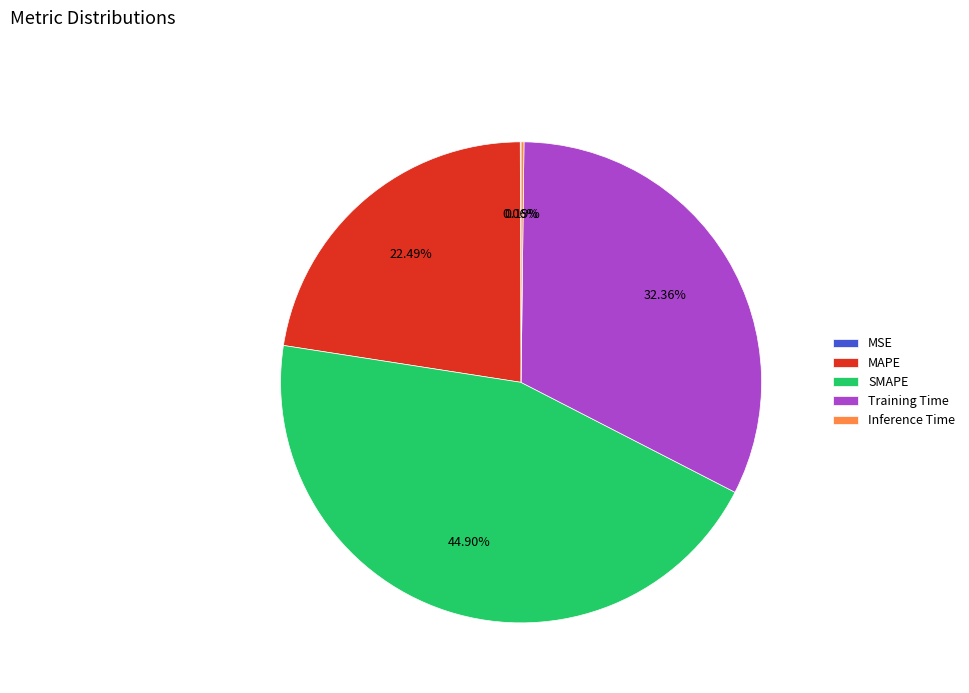

Which category has the biggest portion of the pie?

SMAPE